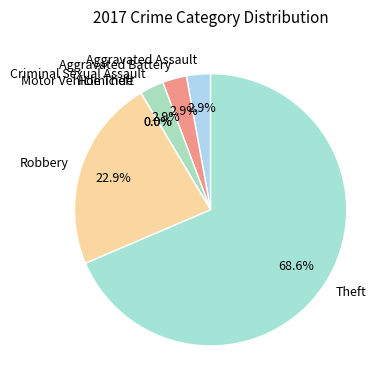

Does any single category account for the majority?

Yes